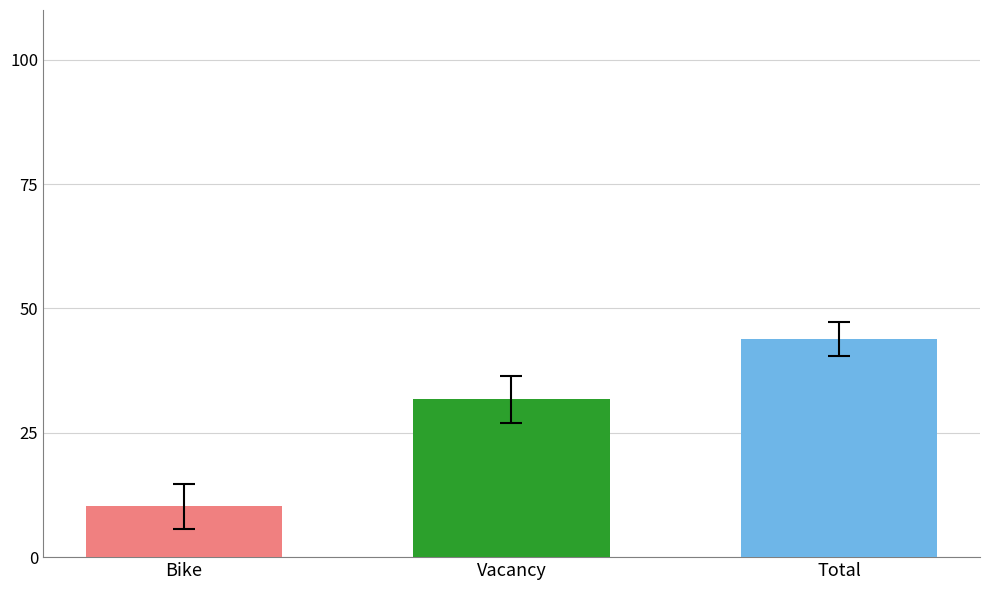

What is the difference between the highest and lowest values at Vacancy?

33.7